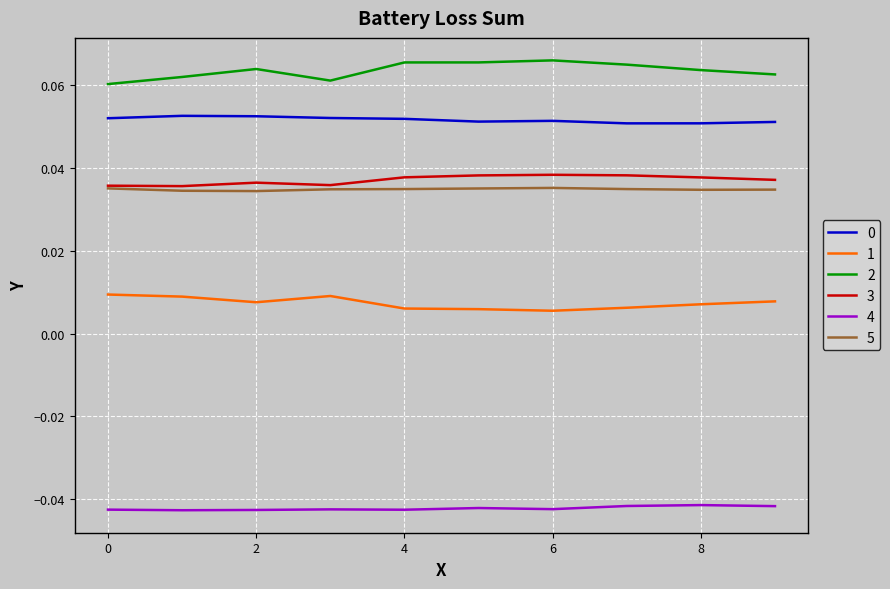

Does the chart display data point markers on the line(s)?

No